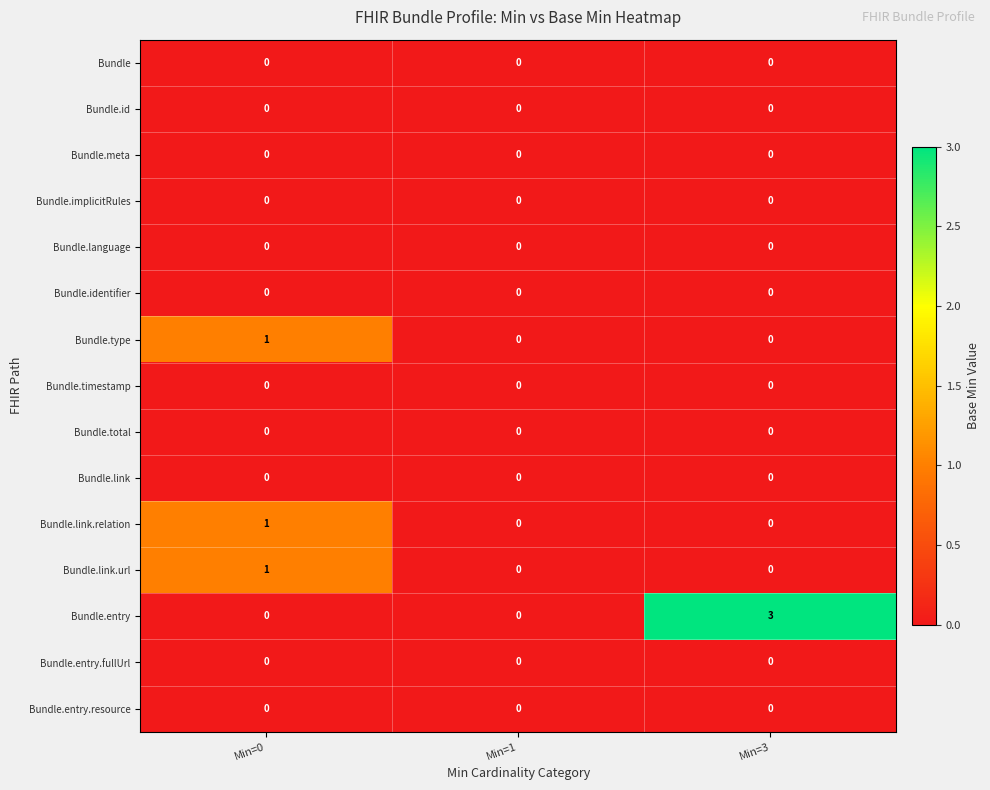

Which series has the largest range (max minus min)?

Bundle.entry